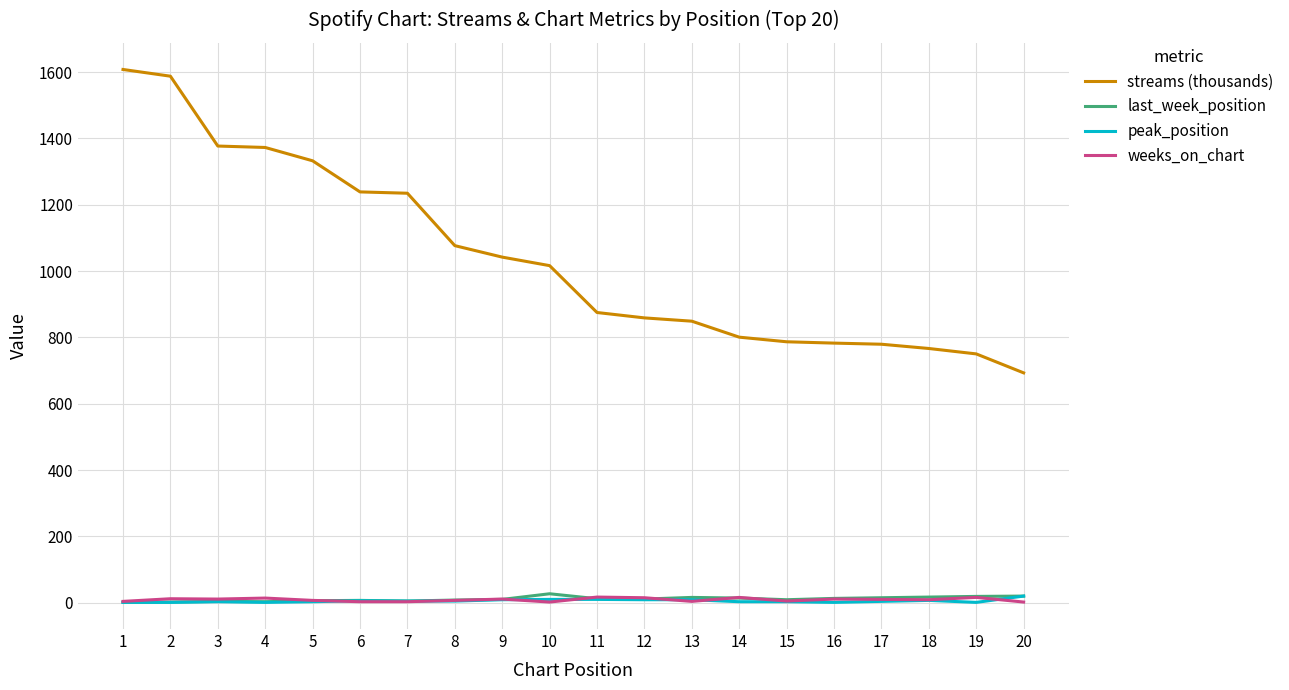

Which series changed the most between 2 and 17?

streams (thousands)